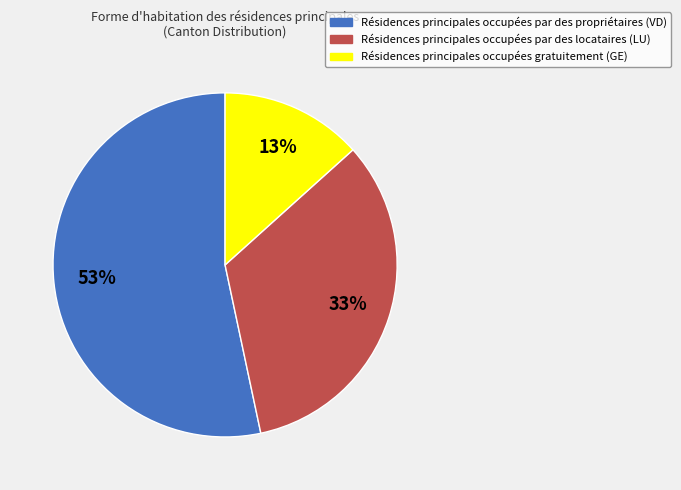

To the nearest percent, what is the difference between the largest and smallest slice percentages?

40%